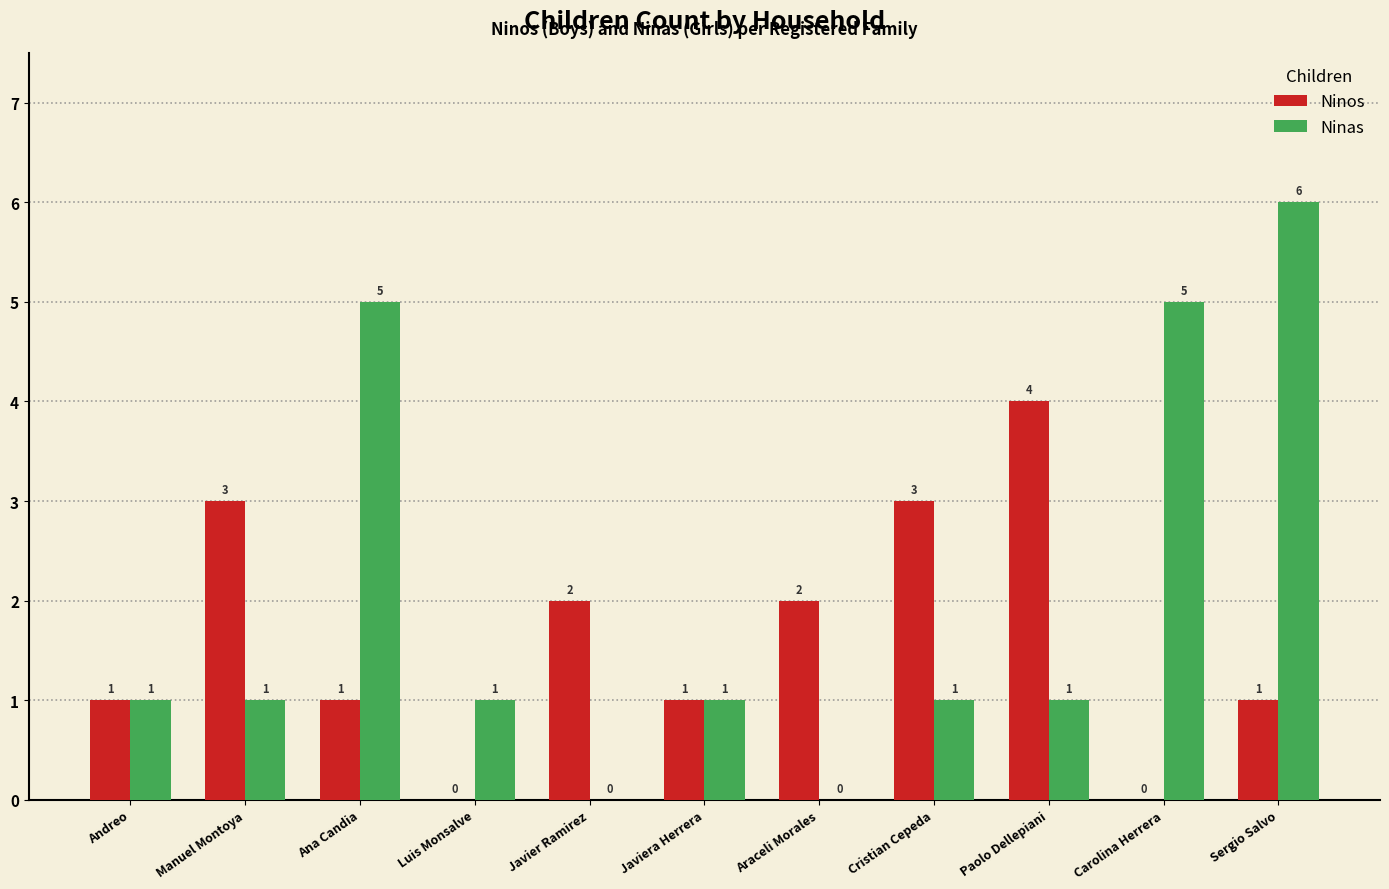

What is the sum of all Ninos values?

18